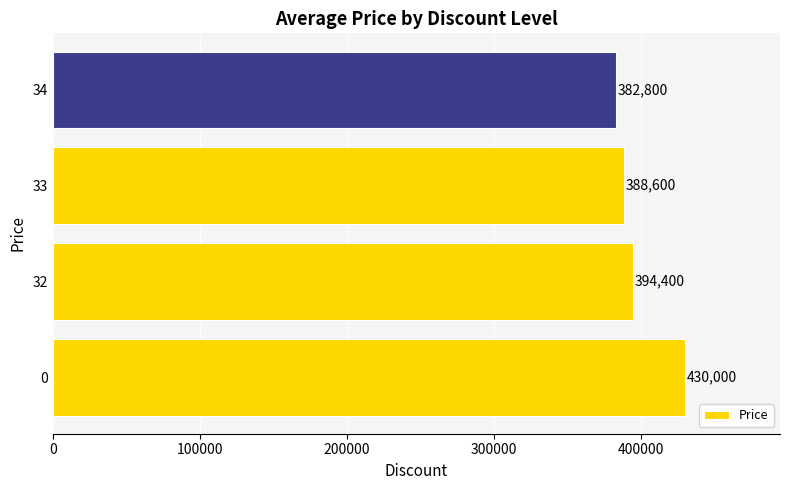

What is the maximum value shown in the chart?

430000